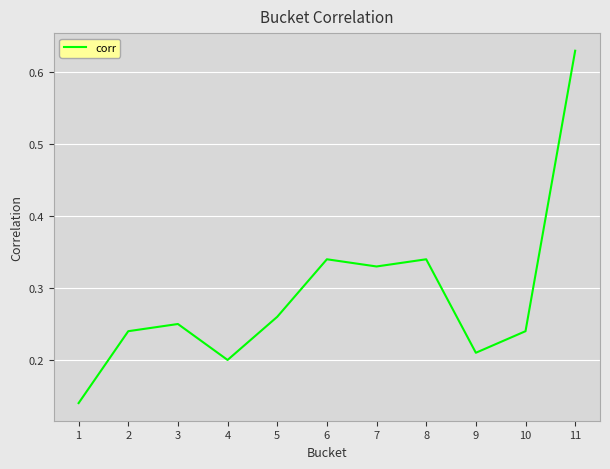

What is the change in value from 2 to 8?

+0.1